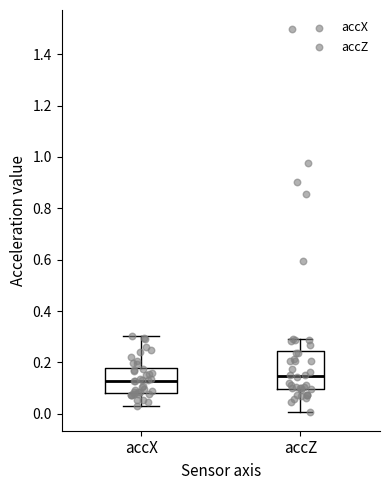

Which box is the tallest, from its lower edge to its upper edge?

accZ